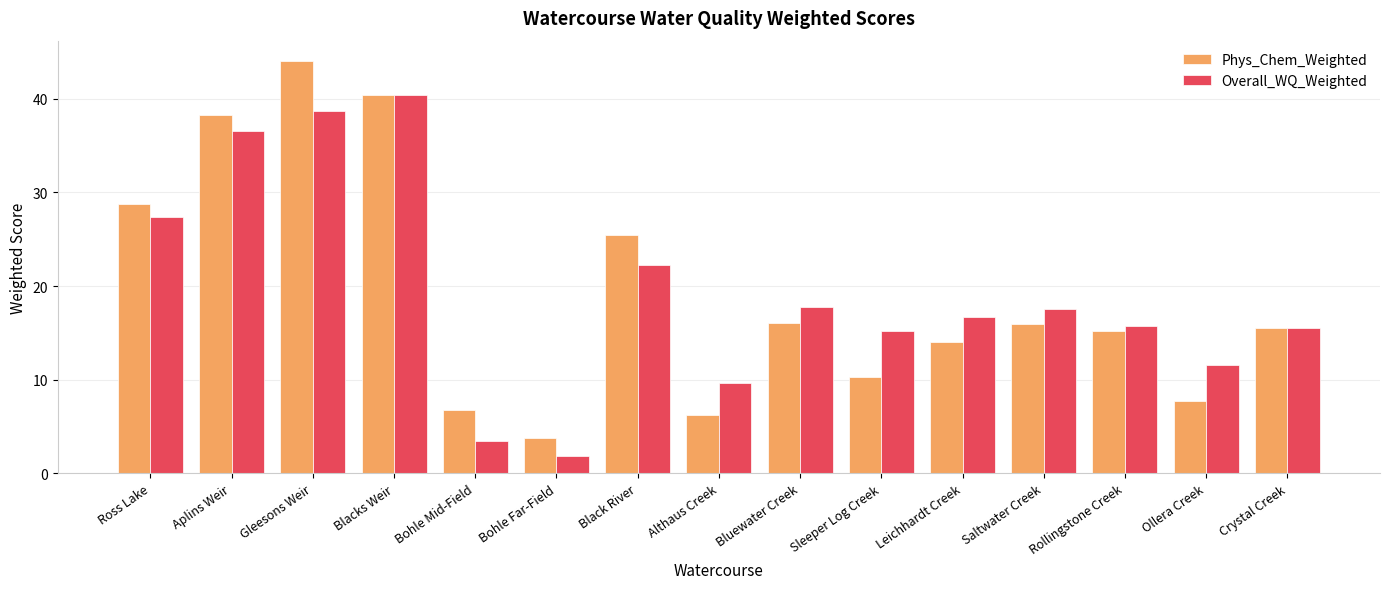

The value of Overall_WQ_Weighted at Saltwater Creek is 27.0. True or false?

False